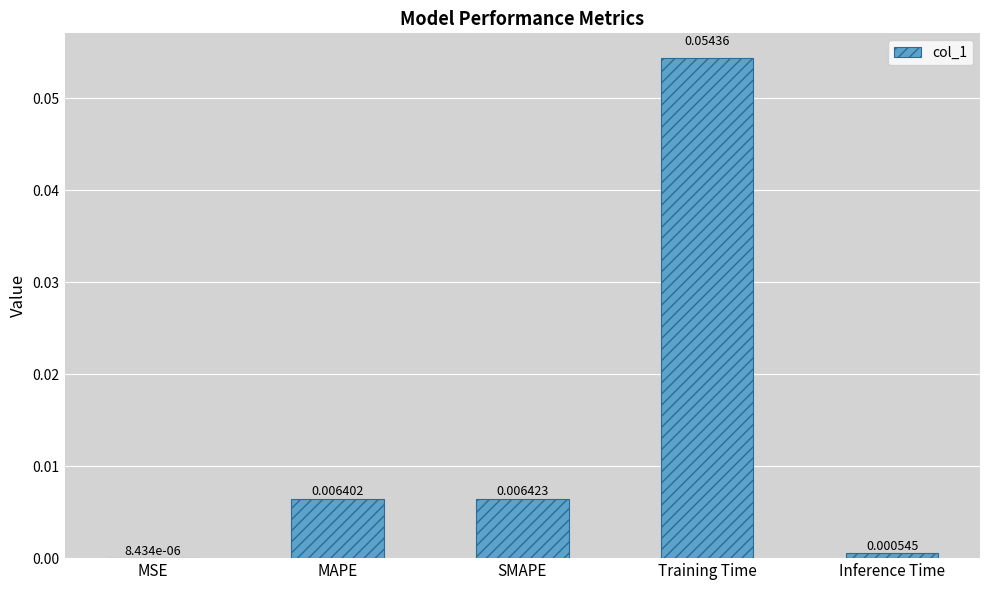

Where is the data nearest to the value 0?

MSE